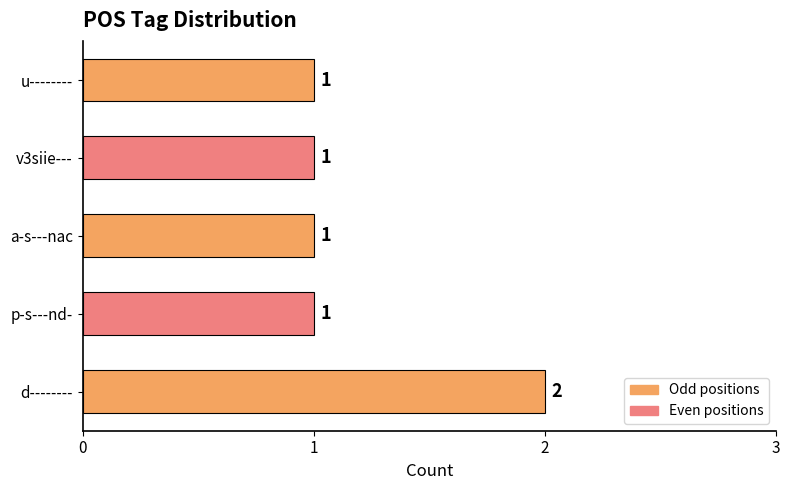

How many bars are there in total?

5